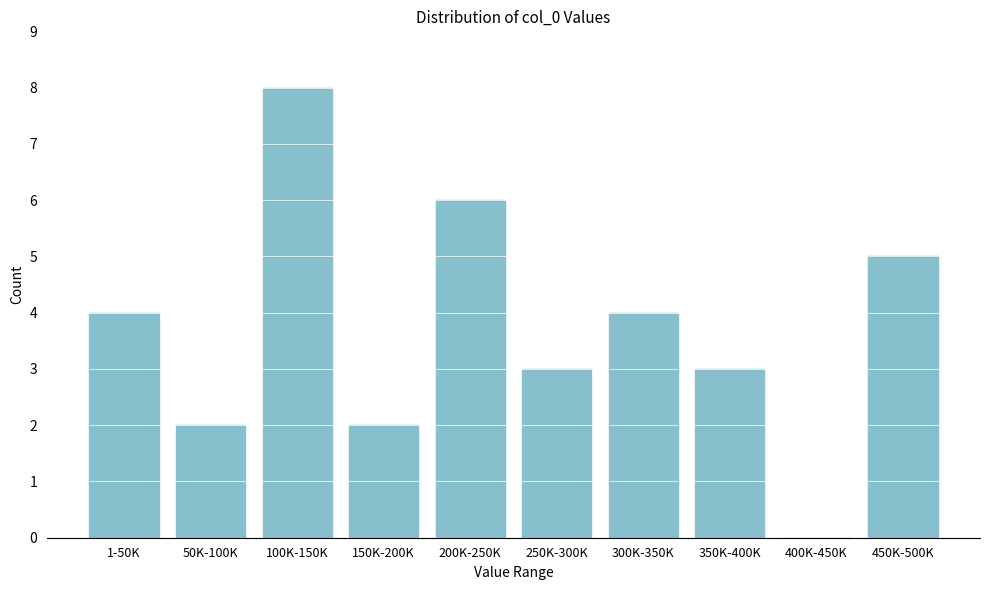

Reading left to right, transcribe all the data shown in this chart.

1-50K=4	50K-100K=2	100K-150K=8	150K-200K=2	200K-250K=6	250K-300K=3	300K-350K=4	350K-400K=3	400K-450K=0	450K-500K=5